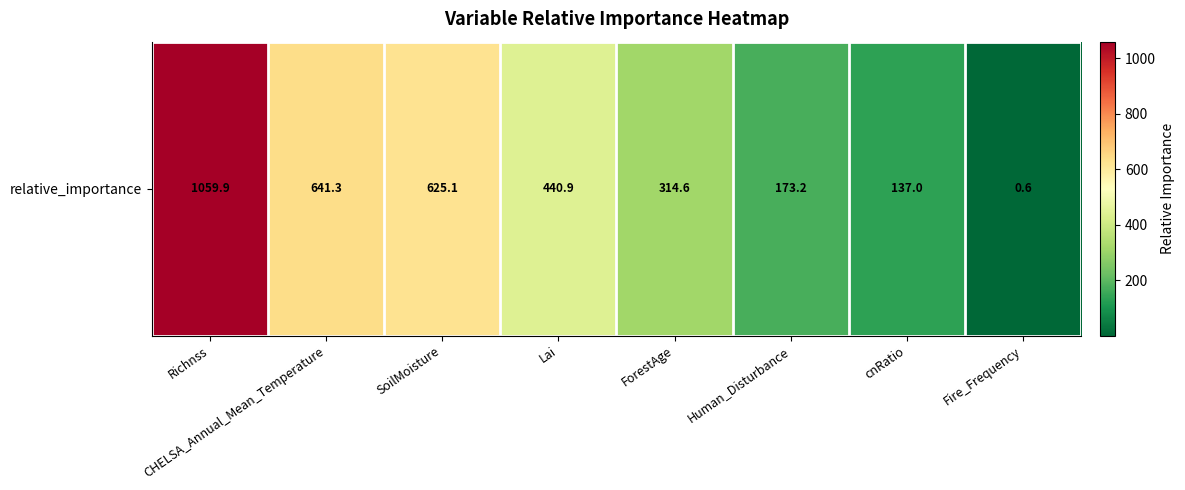

What is the change in value from CHELSA_Annual_Mean_Temperature to Fire_Frequency?

-640.7